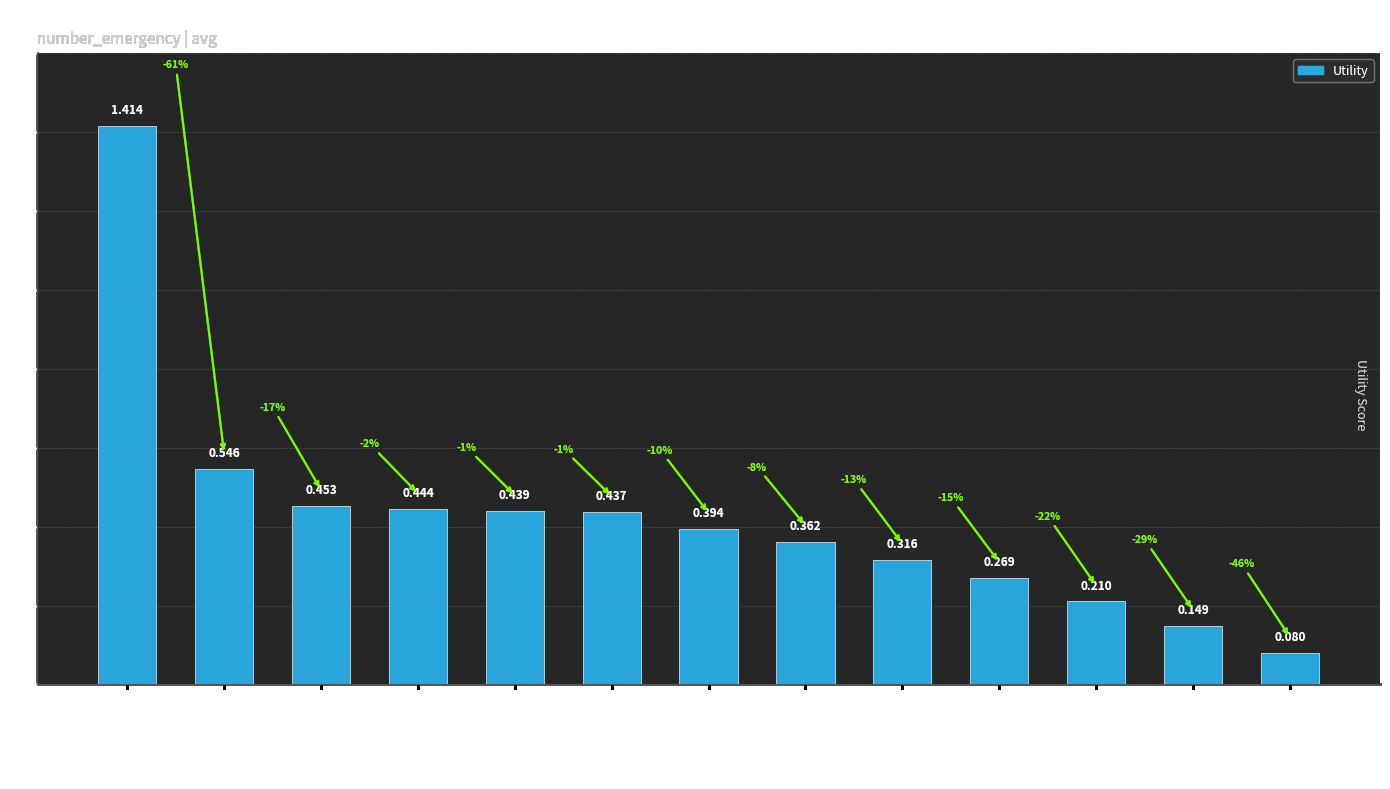

Where is the data nearest to the value 0?

change